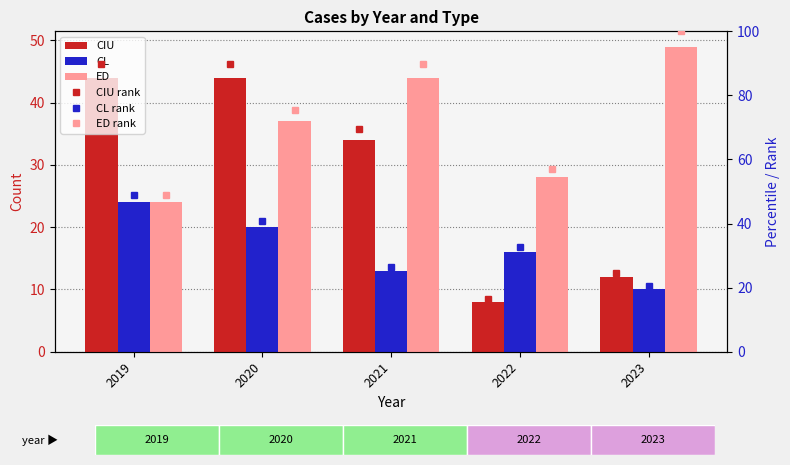

Reading left to right, what are all the values shown in this chart?

CIU: 44.0	44.0	34.0	8.0	12.0
CL: 24.0	20.0	13.0	16.0	10.0
ED: 24.0	37.0	44.0	28.0	49.0
CIU rank: 89.8	89.8	69.4	16.3	24.5
CL rank: 49.0	40.8	26.5	32.7	20.4
ED rank: 49.0	75.5	89.8	57.1	100.0